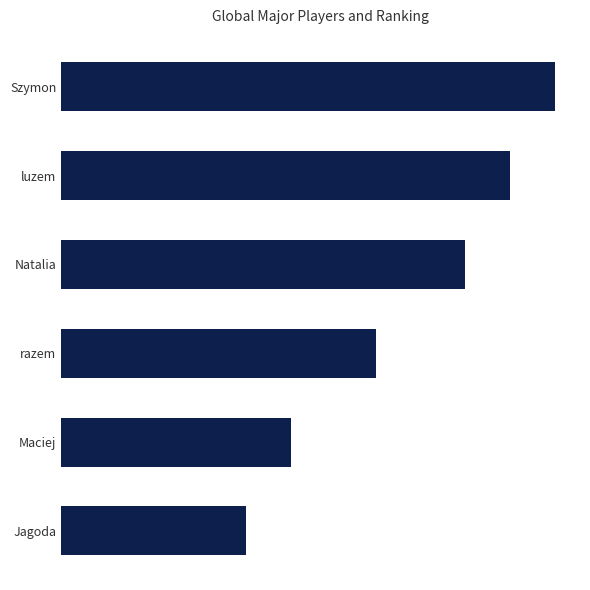

Does the chart contain any negative values?

No